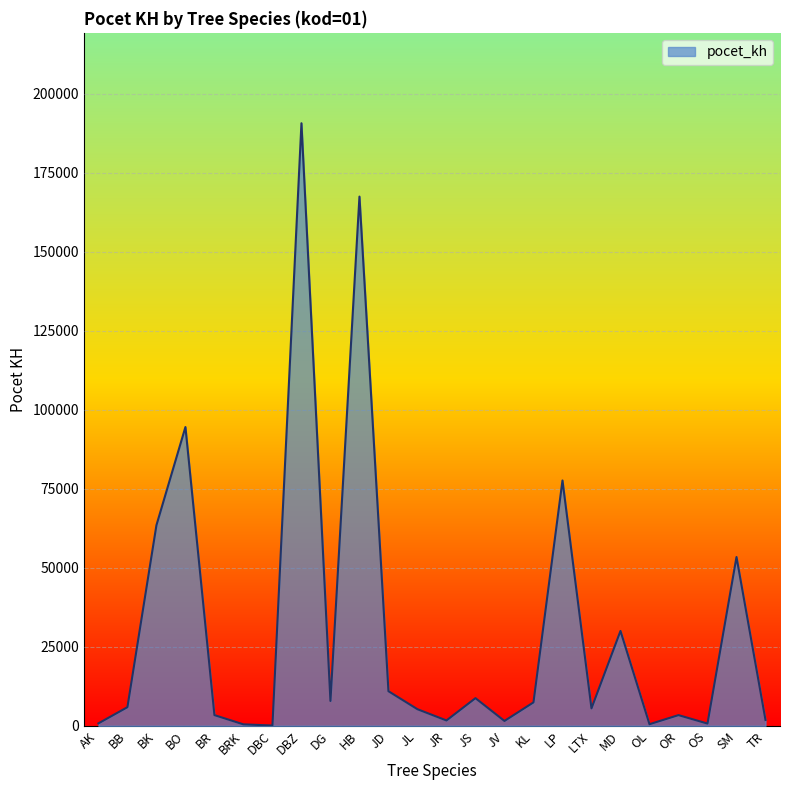

The value at HB is 167409.0. True or false?

True